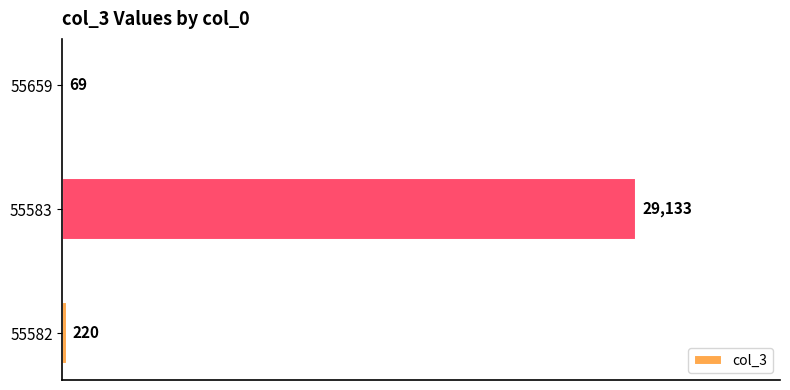

Are the bars horizontal?

Yes